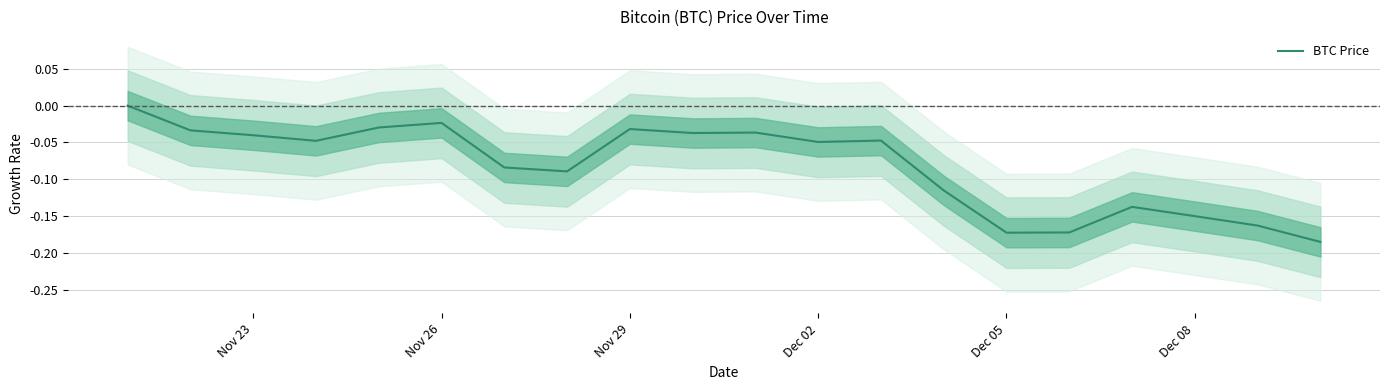

Count the number of categories in the chart.

20